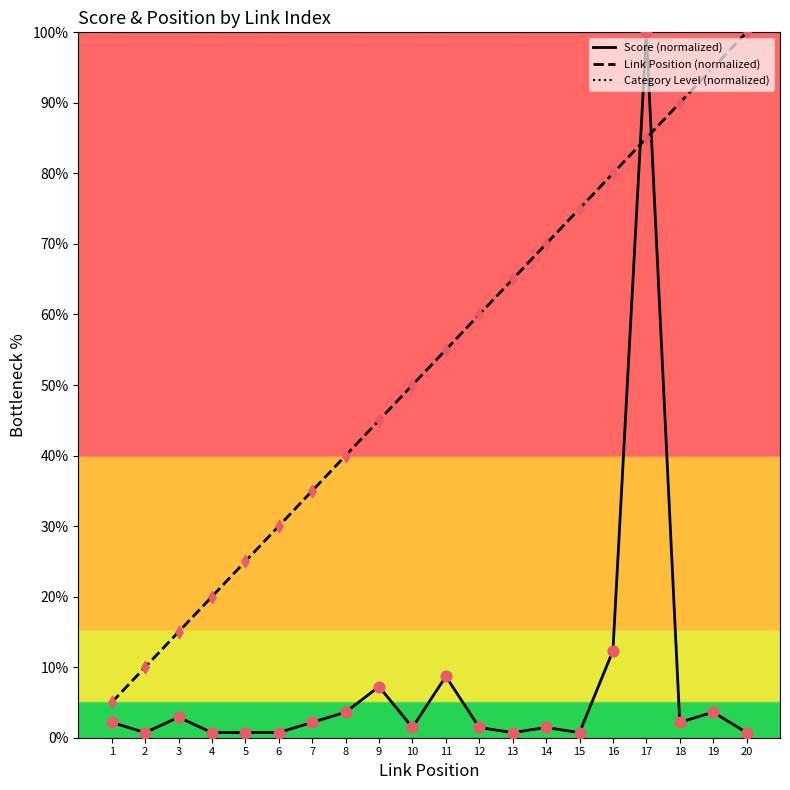

Between 1 and 5, which series saw the biggest shift?

Link Position (normalized)